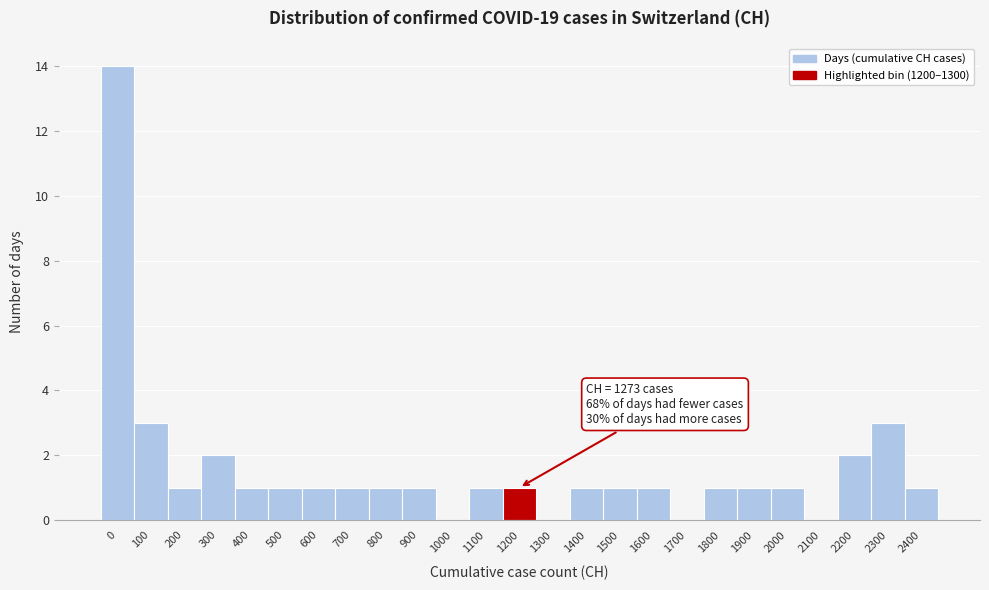

Reading left to right, transcribe all the data shown in this chart.

0=14	100=3	200=1	300=2	400=1	500=1	600=1	700=1	800=1	900=1	1000=0	1100=1	1200=1	1300=0	1400=1	1500=1	1600=1	1700=0	1800=1	1900=1	2000=1	2100=0	2200=2	2300=3	2400=1